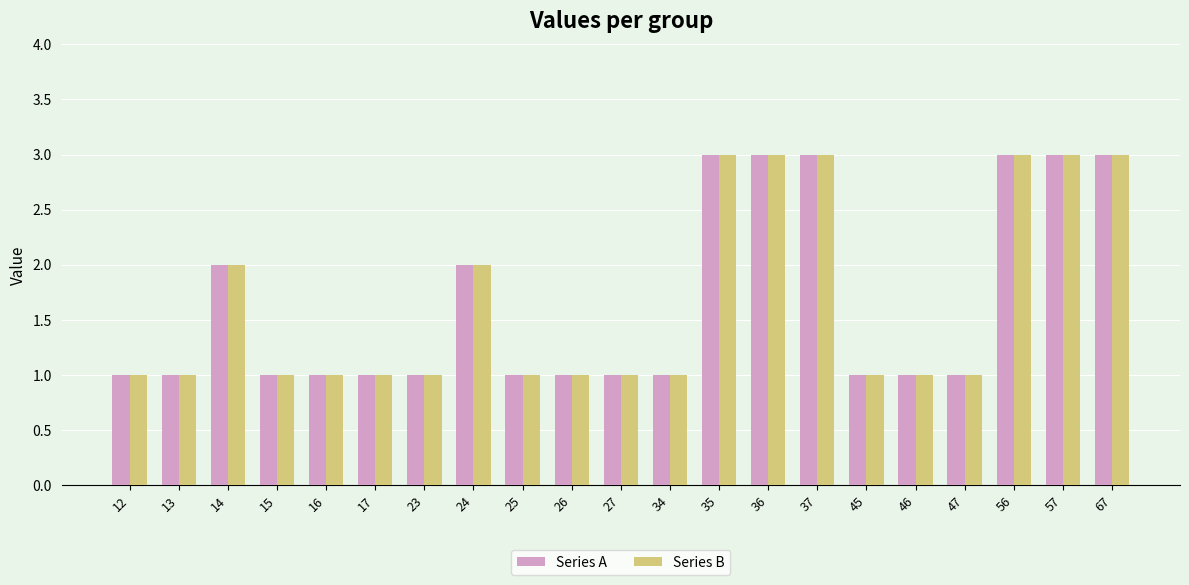

What is the difference between the Series A values at 37 and 47?

2